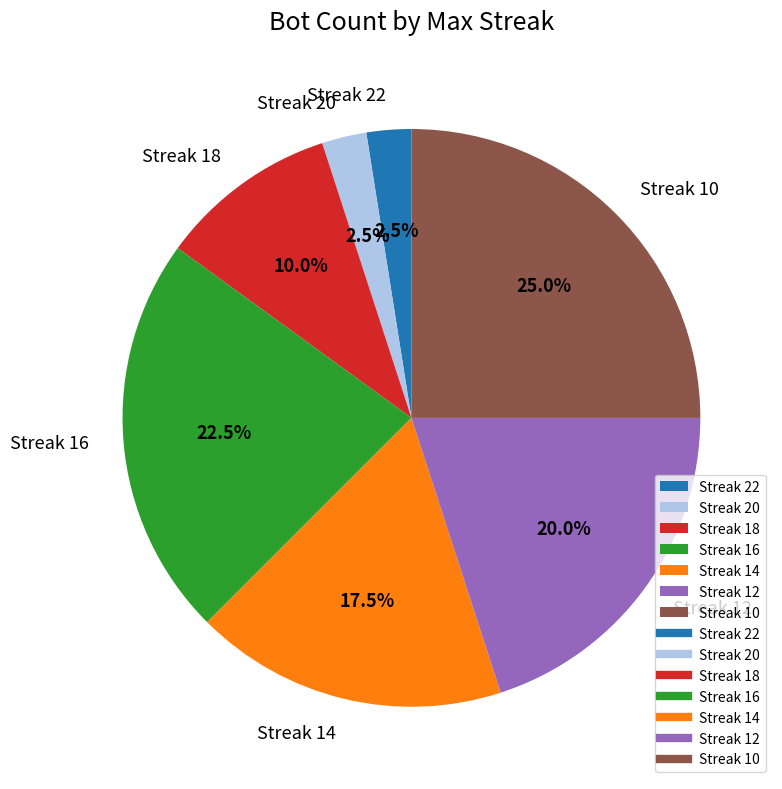

Is the sum of Streak 10 and Streak 22 greater than half?

No